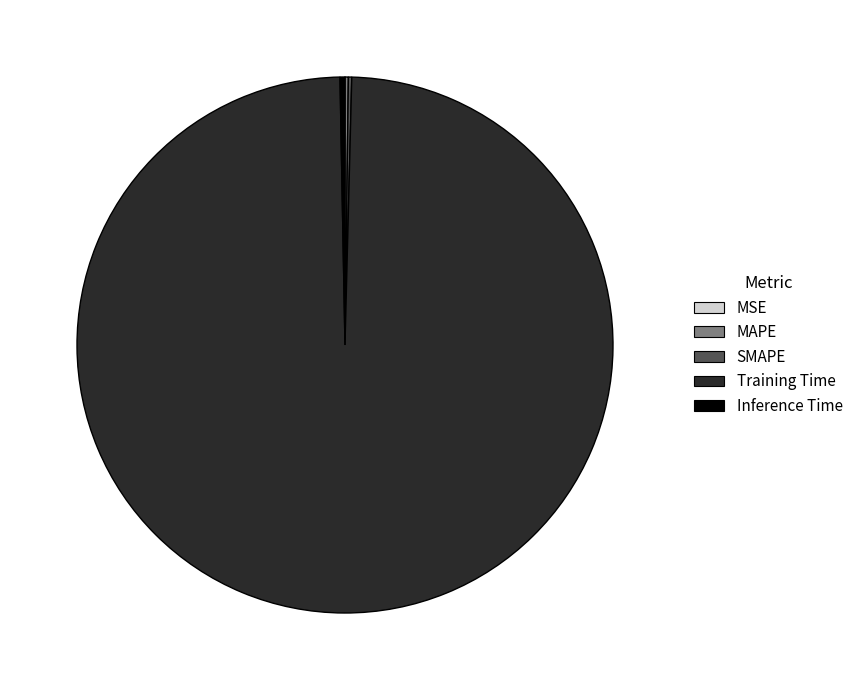

What is the largest slice in the pie chart?

Training Time